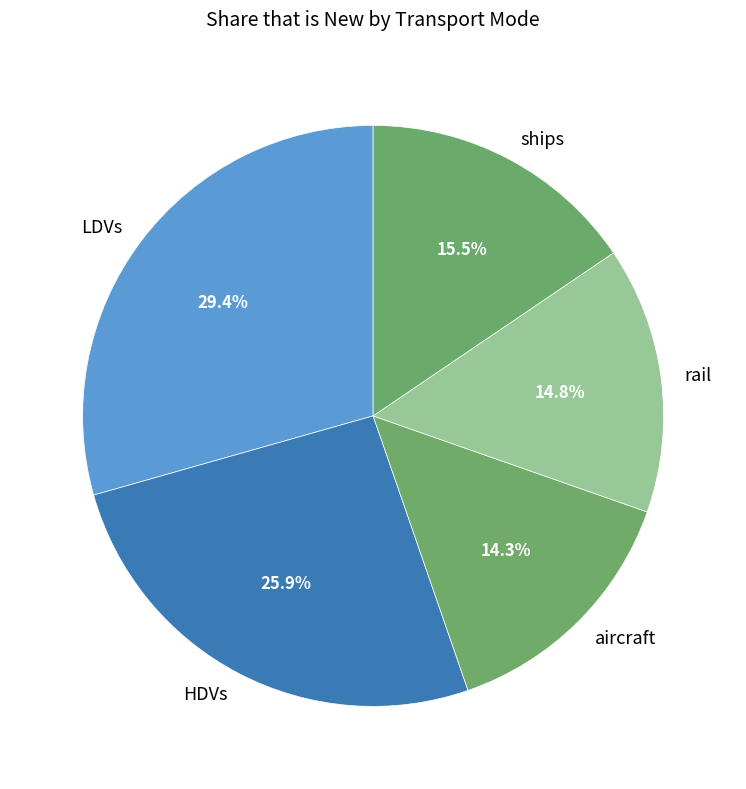

Rank the categories by value from highest to lowest.

LDVs, HDVs, ships, rail, aircraft